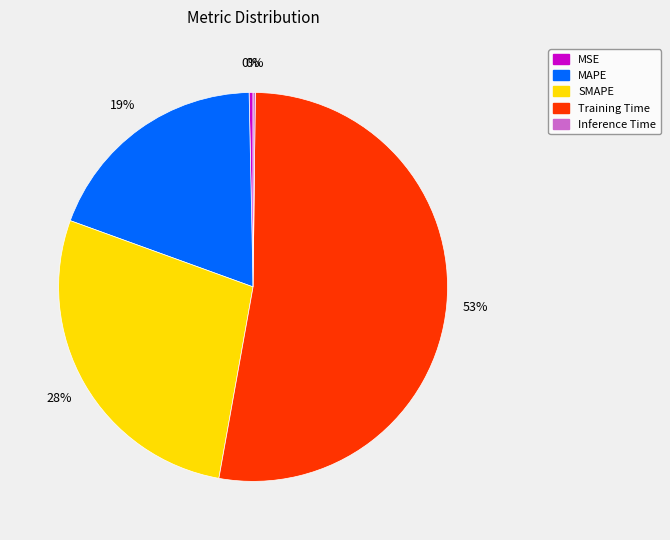

To the nearest percent, what is the average slice percentage?

20%